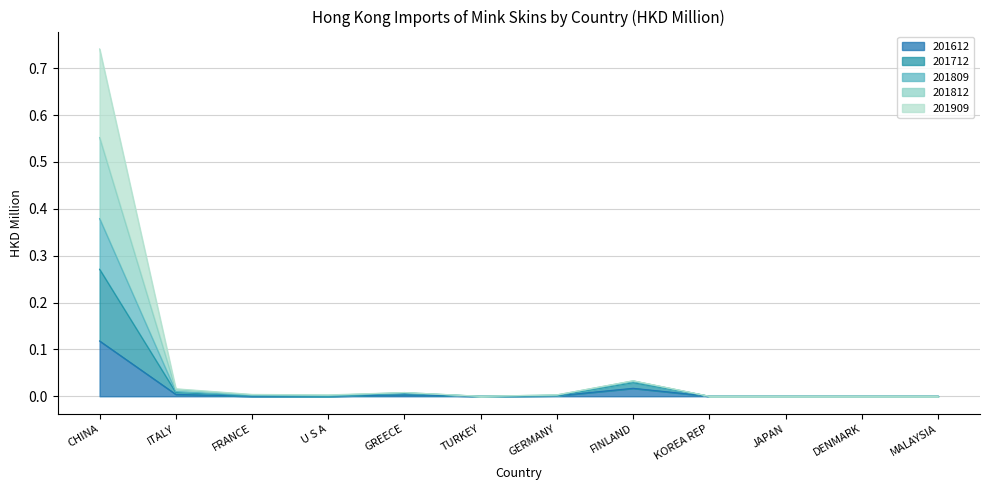

Which label corresponds to the largest value in the chart?

CHINA